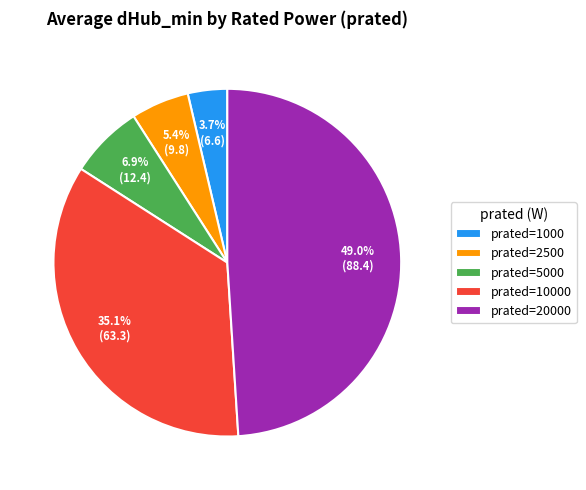

Combined, do prated=20000 and prated=5000 account for over 50%?

Yes